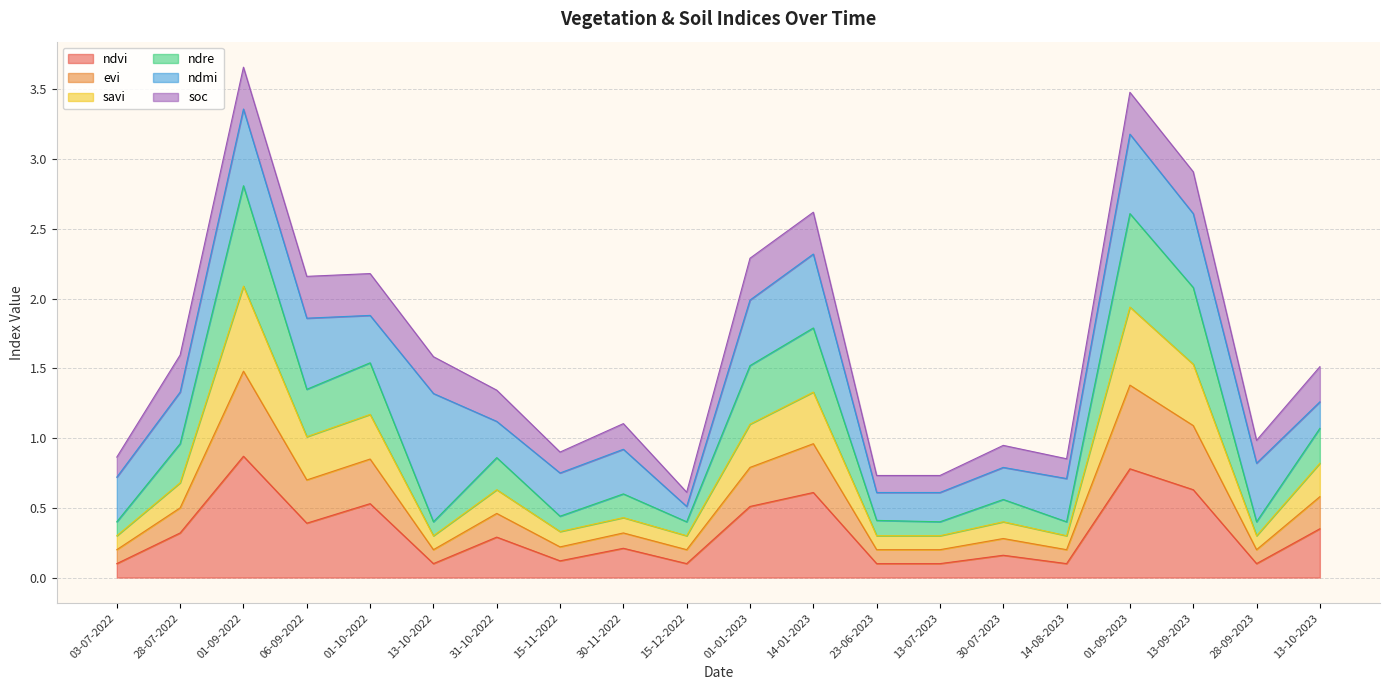

Between 28-09-2023 and 01-01-2023, which is larger?

01-01-2023